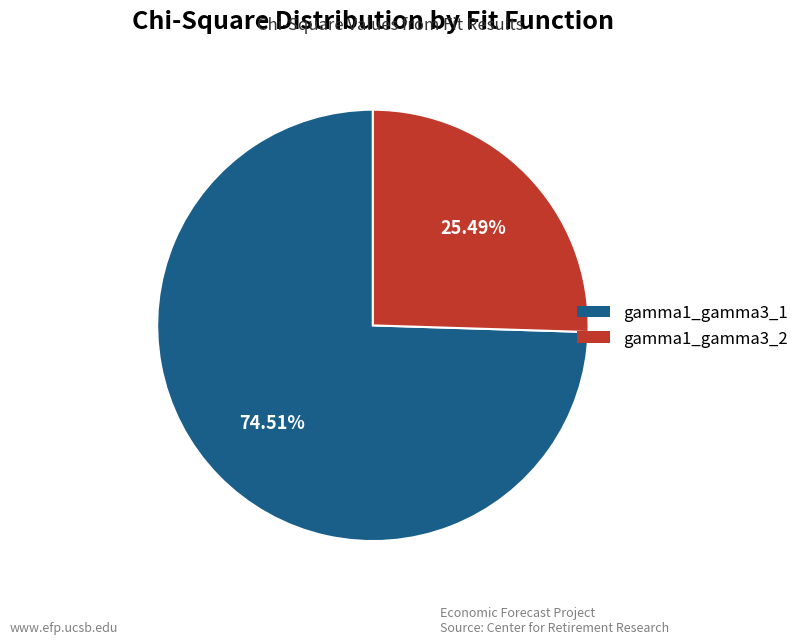

How much of the chart is everything except gamma1_gamma3_1?

25.5%